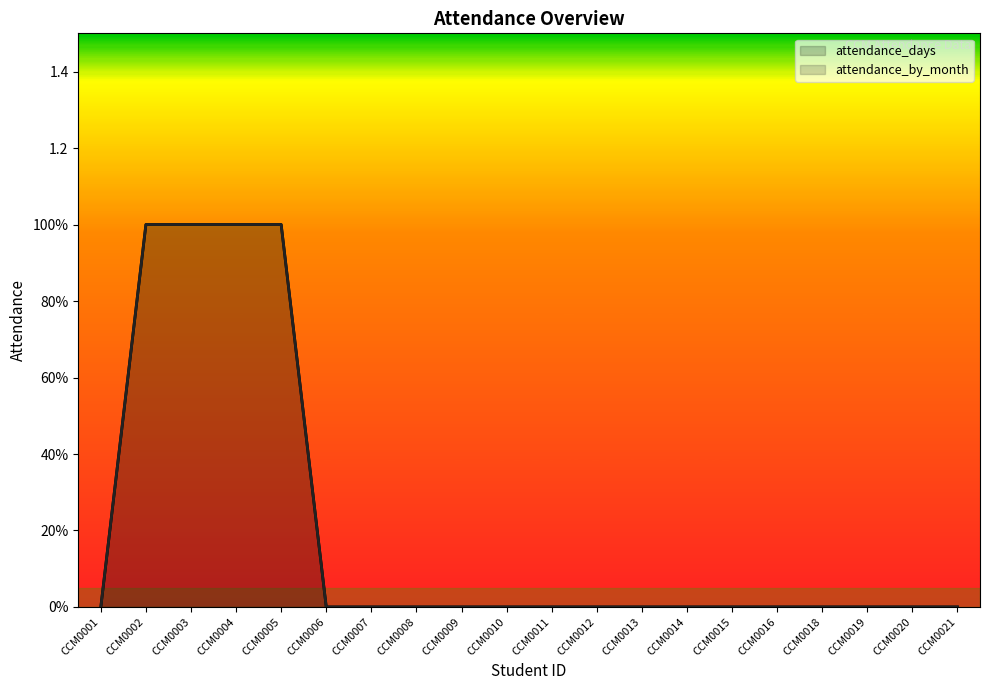

Reading right to left, list all the values displayed in this chart.

attendance_days: 0	0	0	0	0	0	0	0	0	0	0	0	0	0	0	1	1	1	1	0
attendance_by_month: 0	0	0	0	0	0	0	0	0	0	0	0	0	0	0	1	1	1	1	0